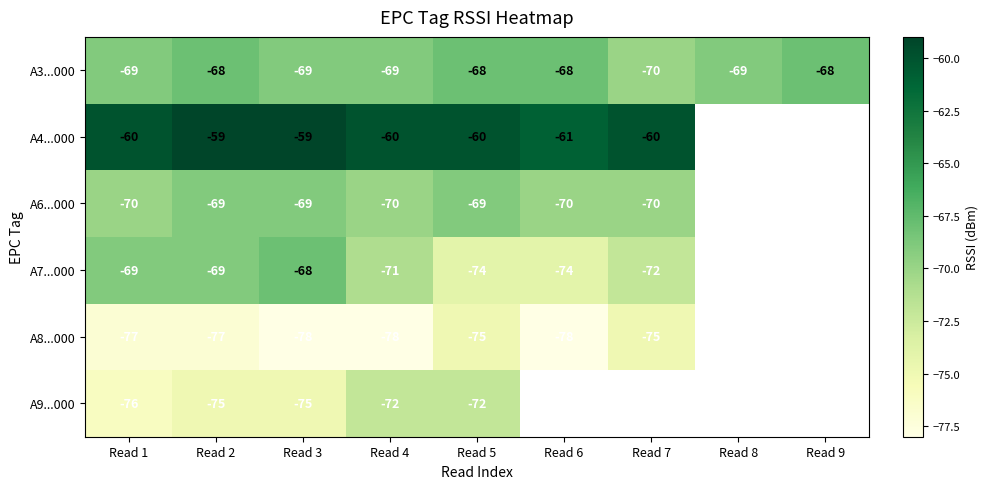

At which category is the sum across all series the highest?

Read 2